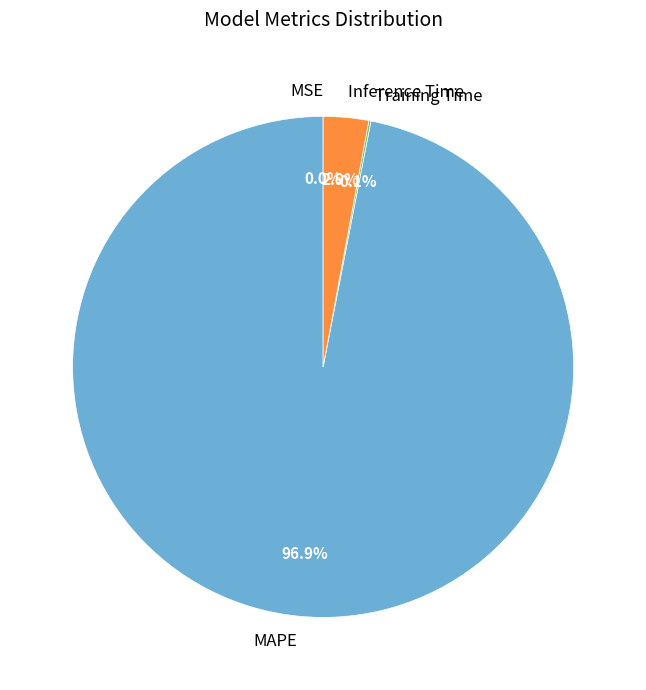

Combined, do Inference Time and MAPE account for over 50%?

Yes